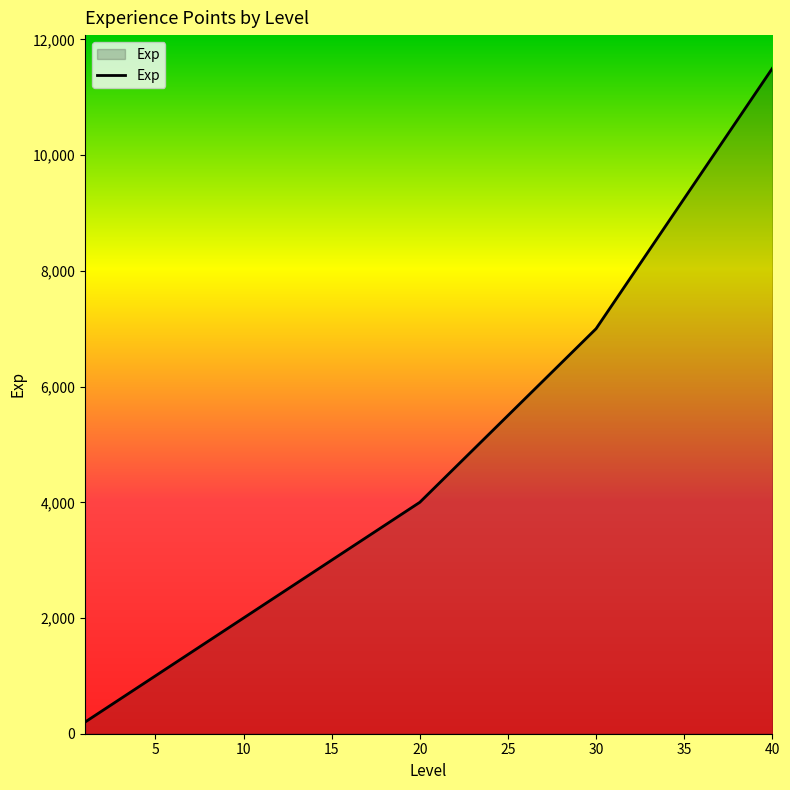

What is the difference between the maximum and minimum values?

11300